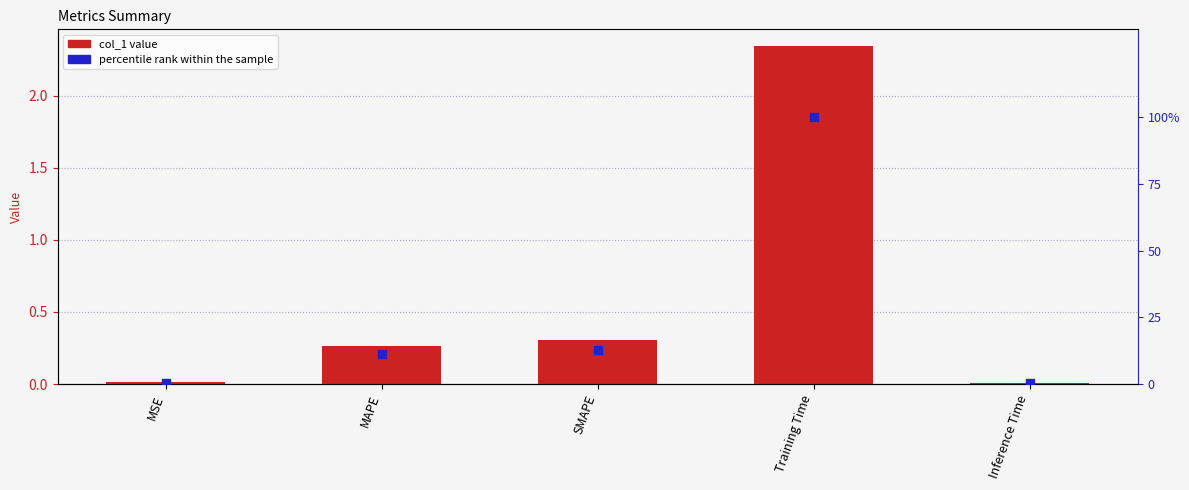

What are all the series names shown in the legend?

col_1, percentile rank within the sample